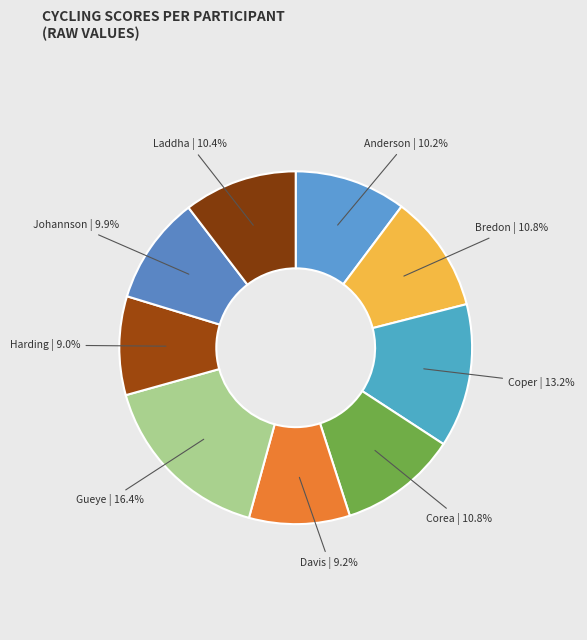

Which has a higher value, Coper | 13.2% or Bredon | 10.8%?

Coper | 13.2%